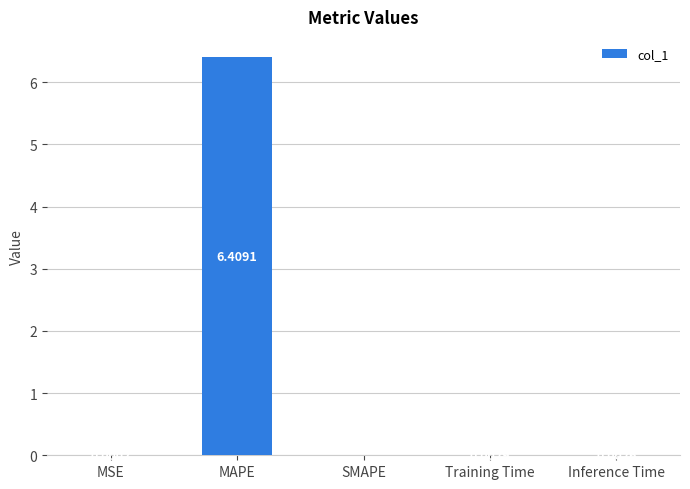

Which has a higher value, MAPE or MSE?

MAPE